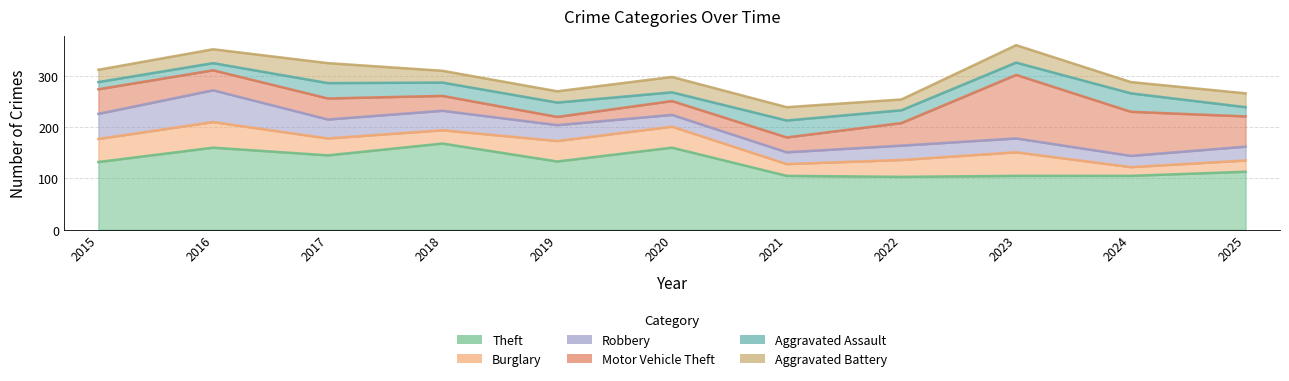

Between 2017 and 2018, which series saw the biggest shift?

Theft